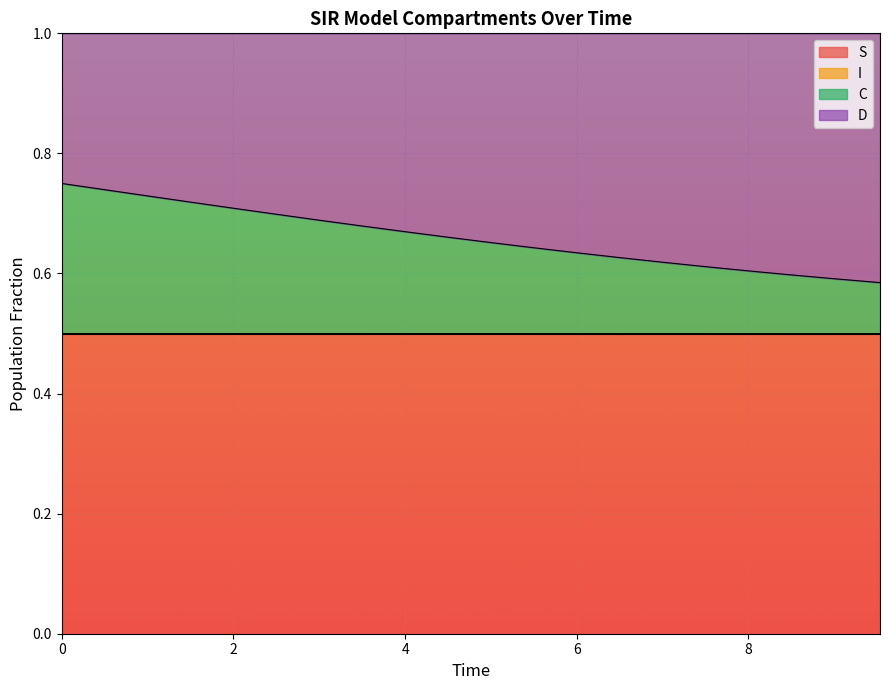

What is the label of the 5th point from the right?

7.525083612040134